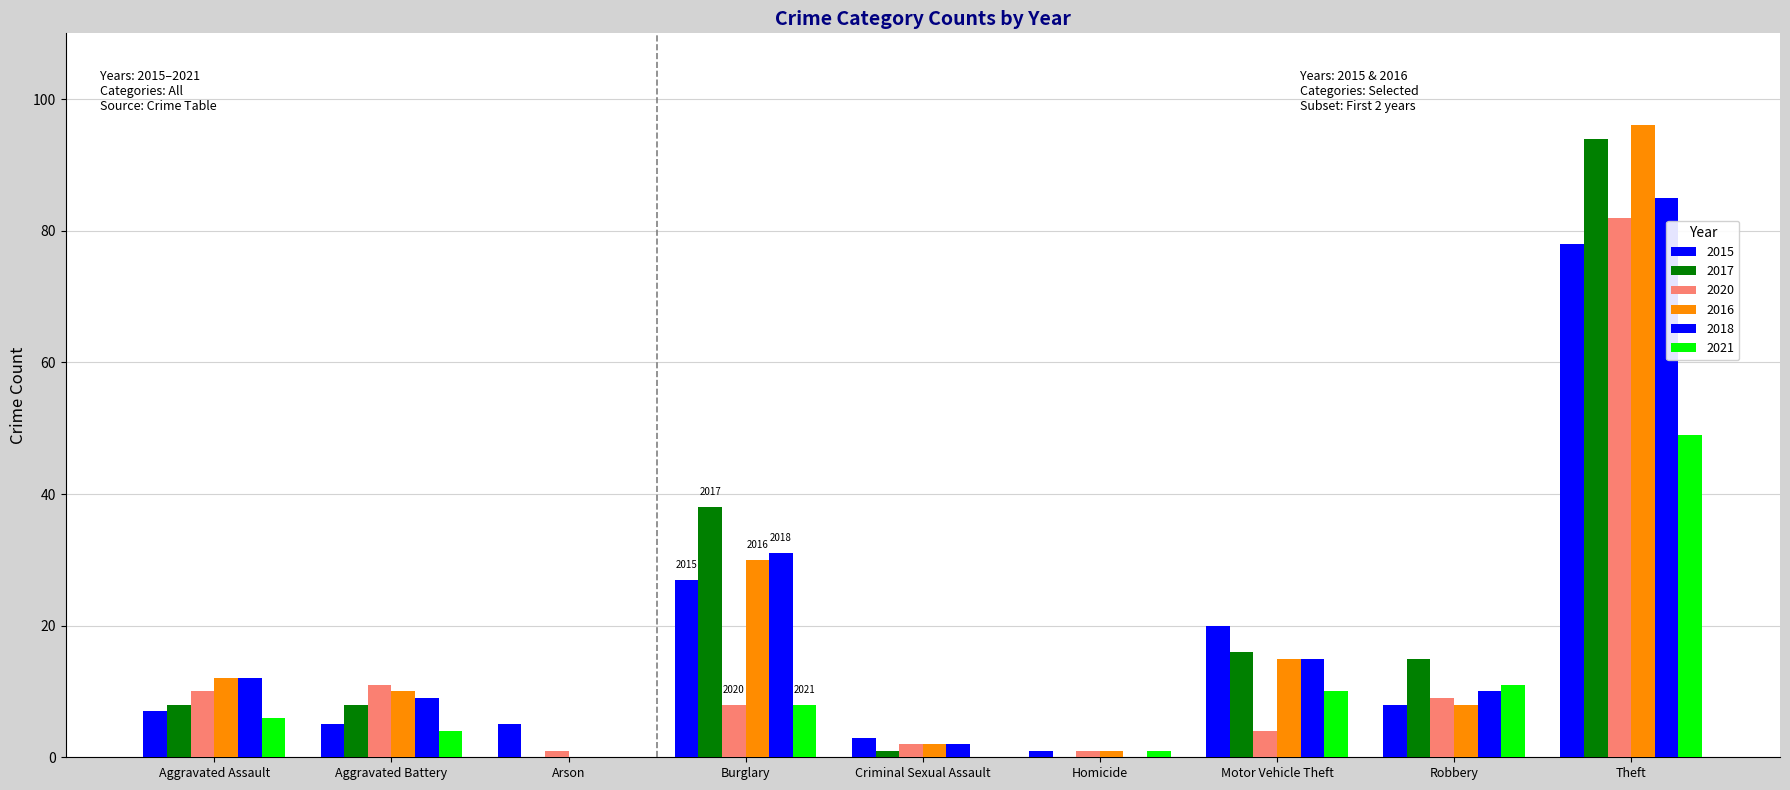

Rank the categories by 2020 value from highest to lowest.

Theft, Aggravated Battery, Aggravated Assault, Robbery, Burglary, Motor Vehicle Theft, Criminal Sexual Assault, Arson, Homicide